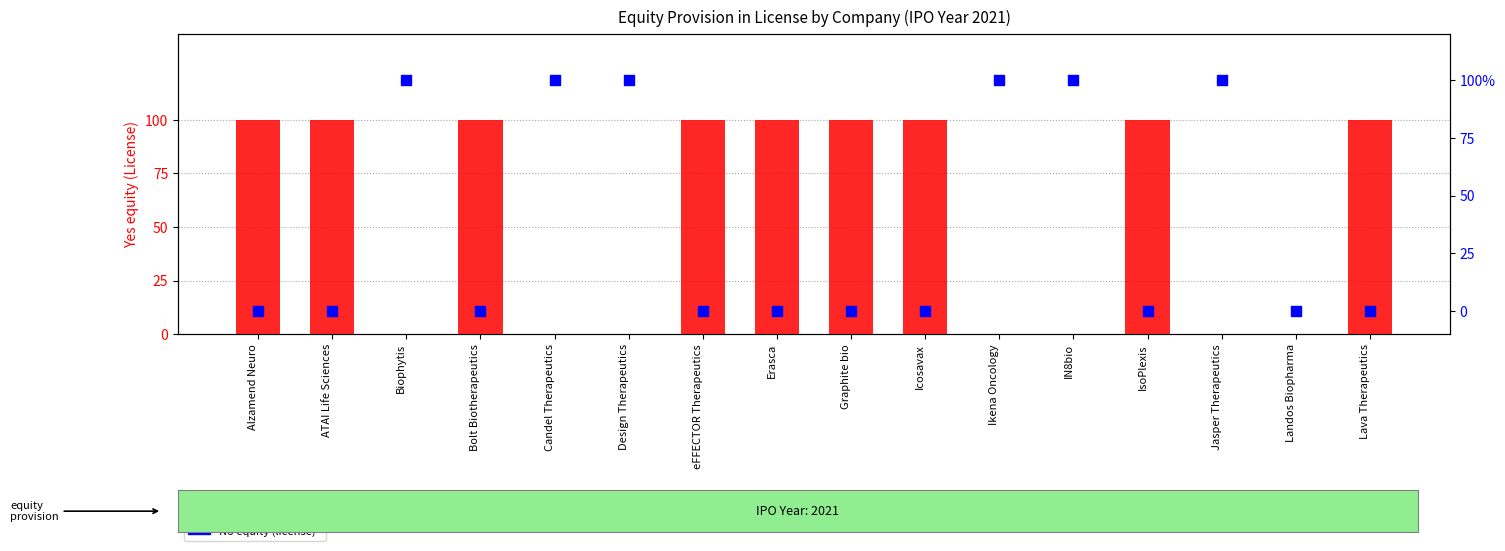

Which series has the largest Y range (max minus min)?

Yes equity (License)